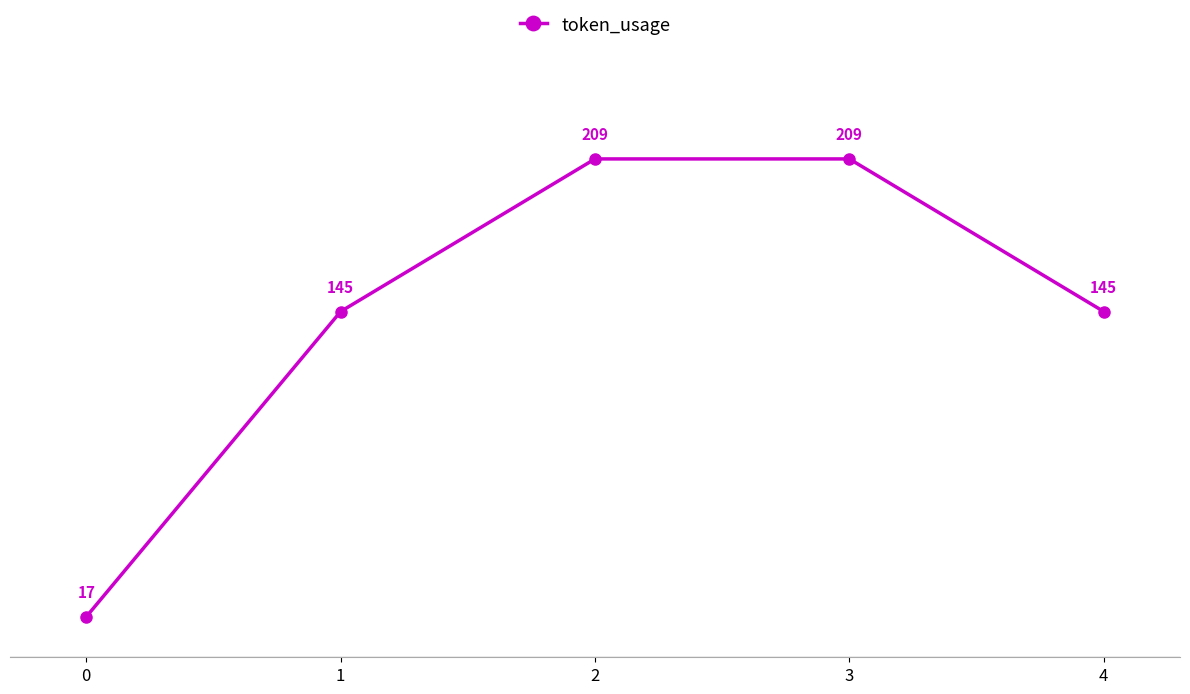

What is the average value?

145